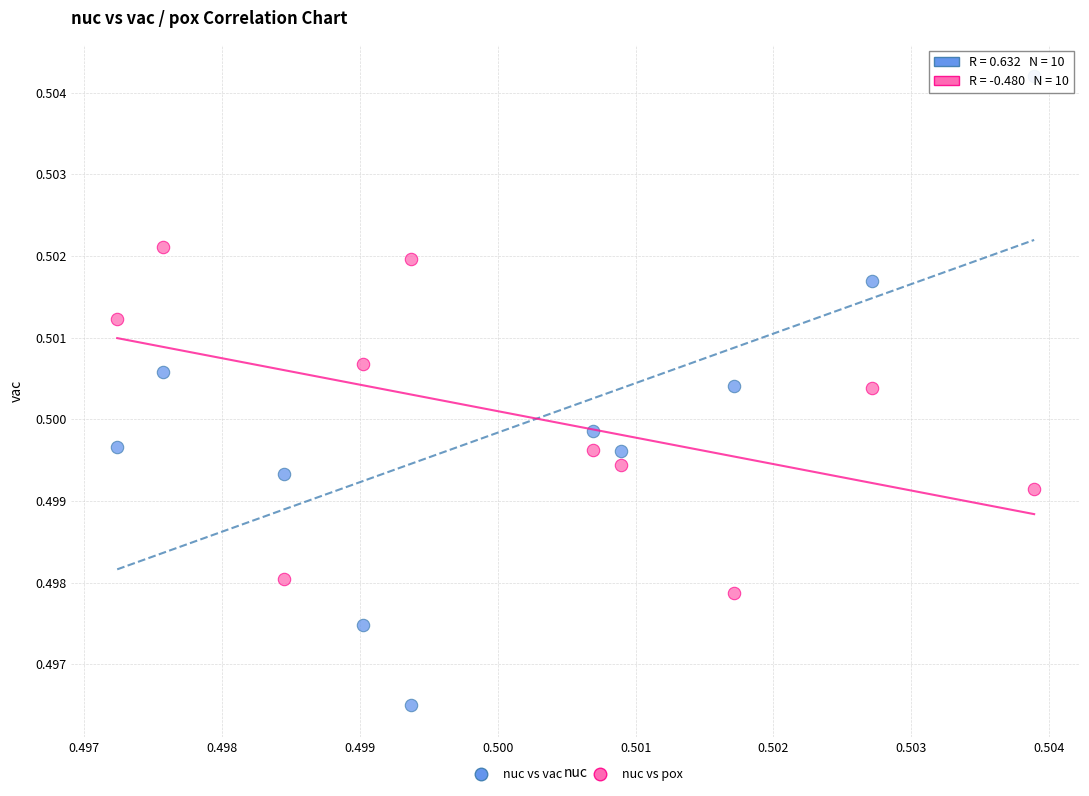

Which series reaches the maximum Y coordinate?

nuc vs vac